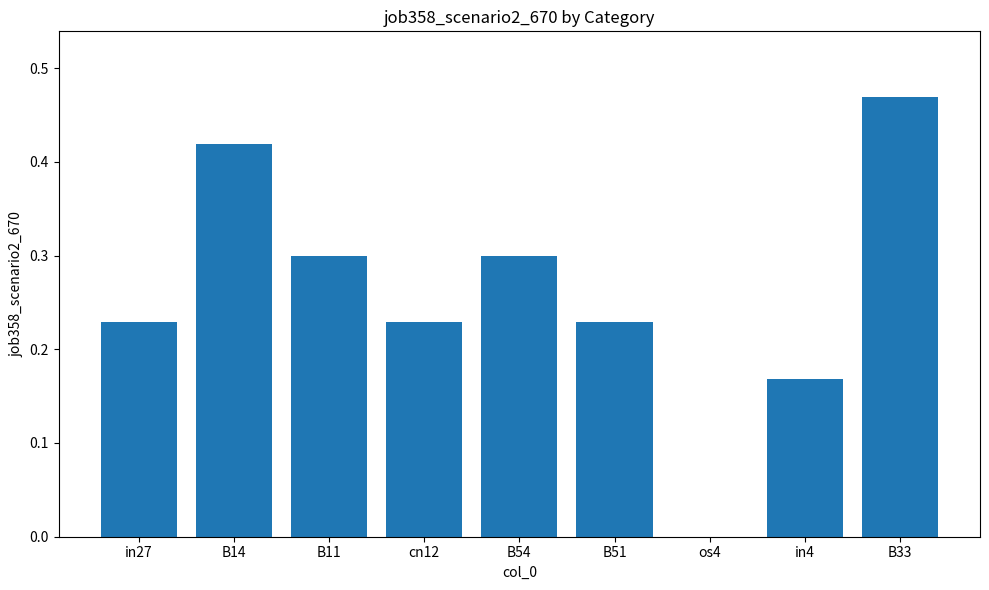

What is the sum of all values?

2.3